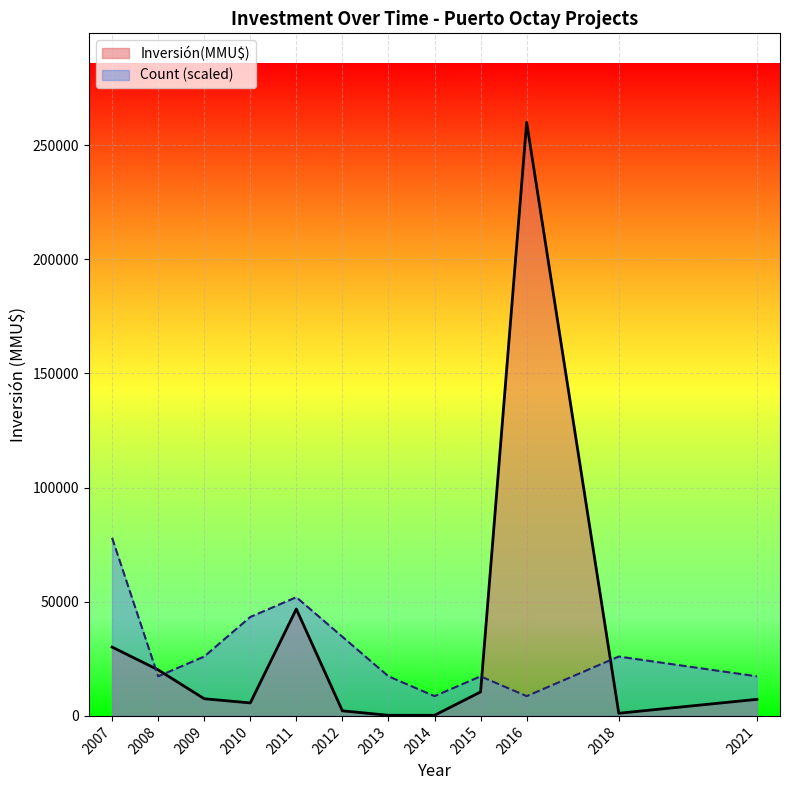

What is the maximum value for Inversión(MMU$)?

260000.0